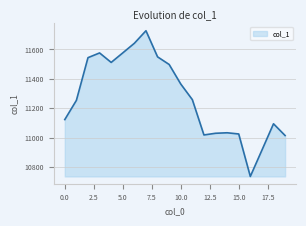

What is the maximum value shown in the chart?

11727.6